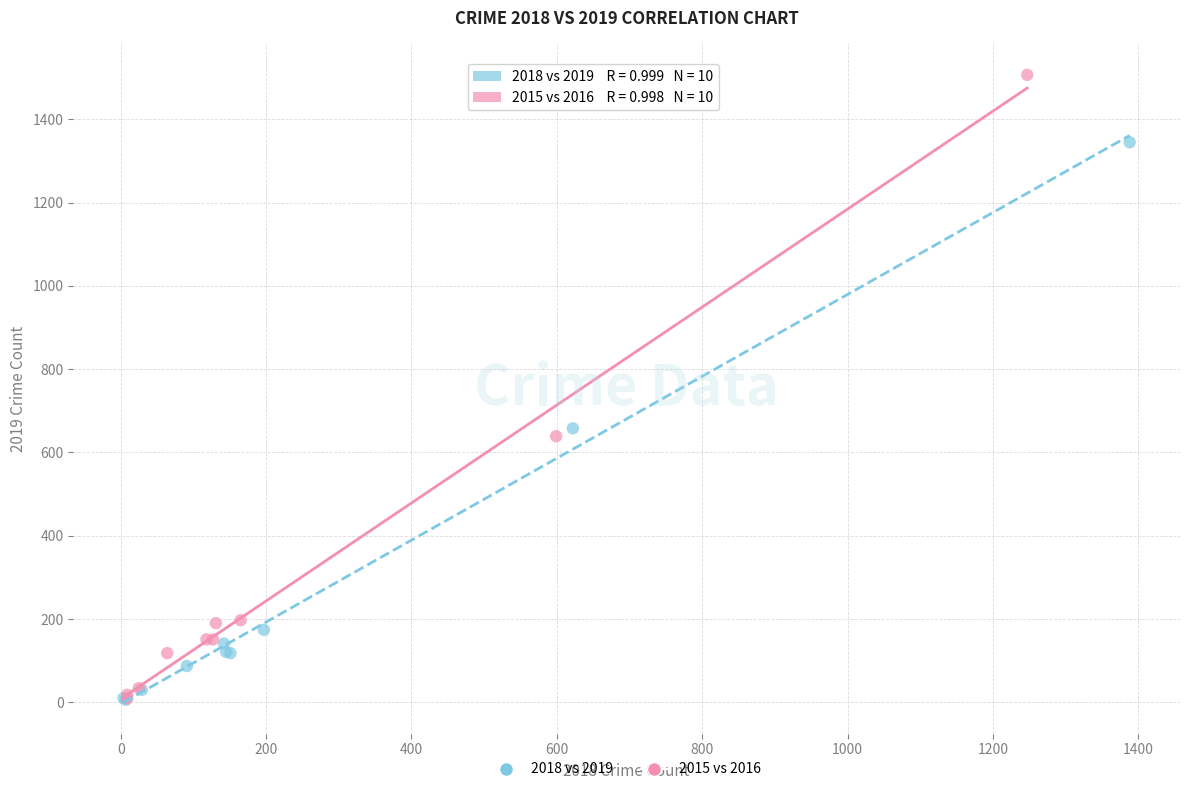

Which series contains the highest Y value?

2015 vs 2016